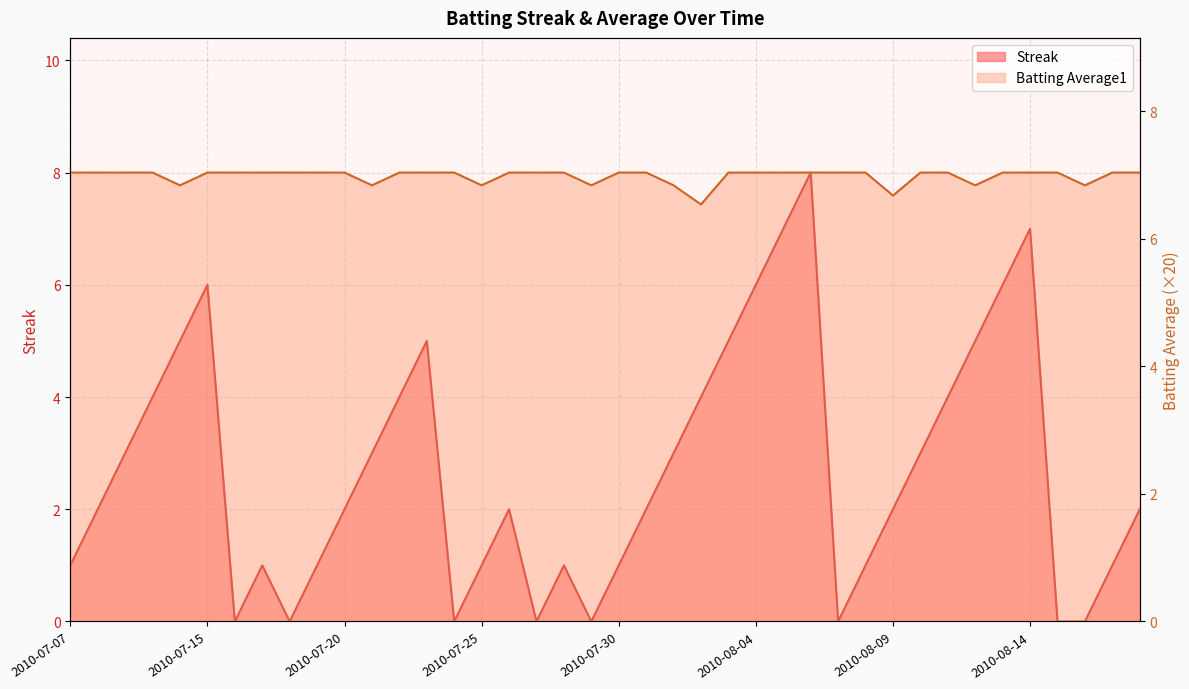

What is the label of the 18th point from the right?

2010-08-01